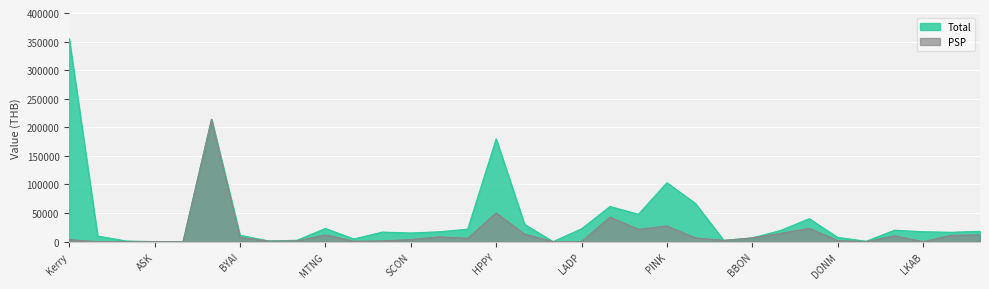

Which series has the largest total across all categories?

Total